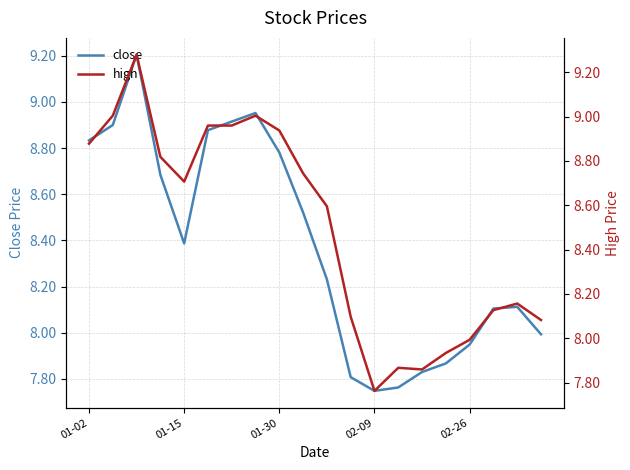

True or false: high has a value of 8.6 at 10.

True